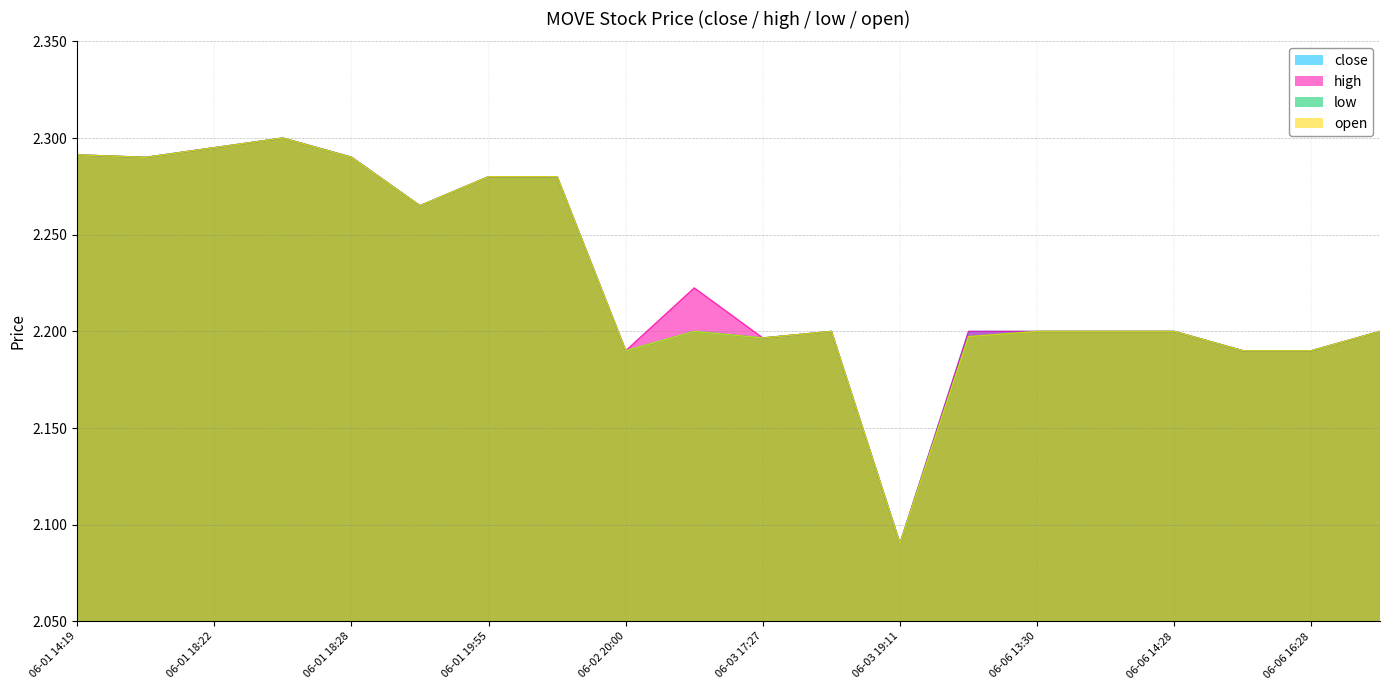

Which series changed the most between 06-01 18:22 and 06-01 19:55?

close